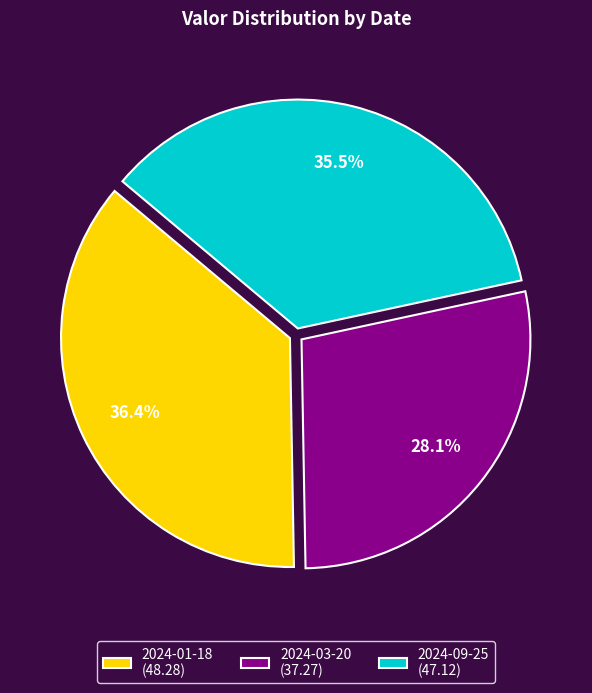

To the nearest percent, what is the difference between the 2024-09-25 and 2024-01-18 slice percentages?

1%